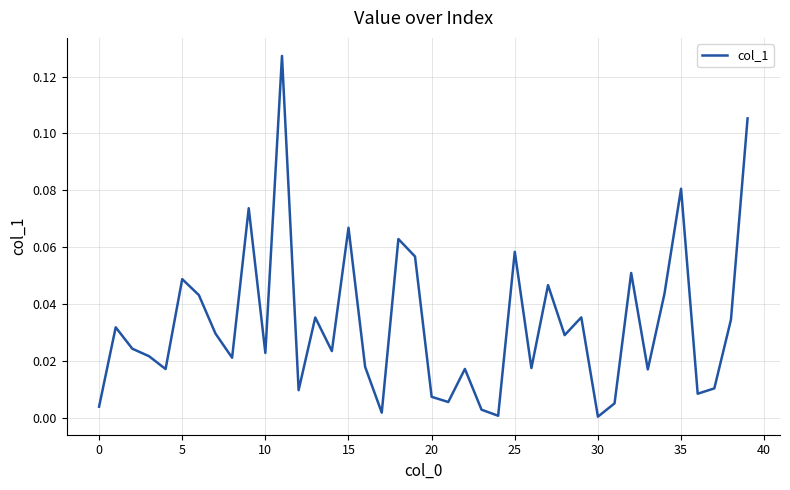

How many lines are shown in the chart?

1